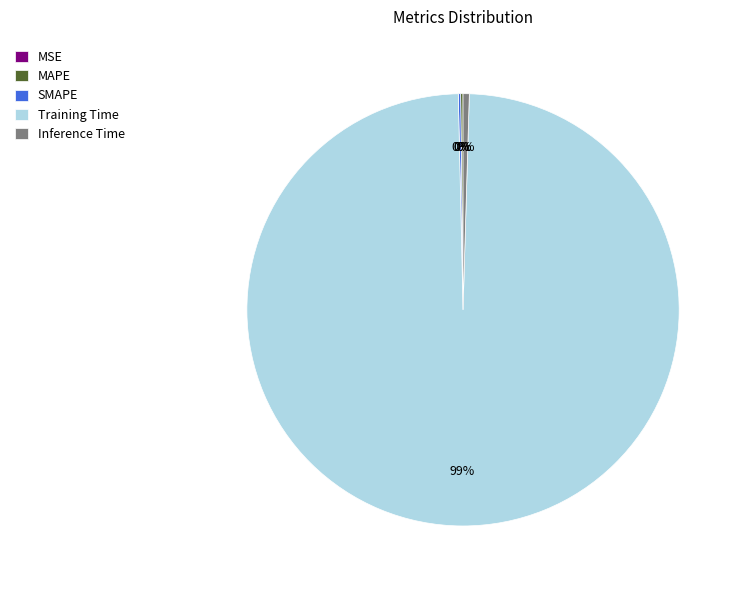

Which has a higher value, Training Time or Inference Time?

Training Time